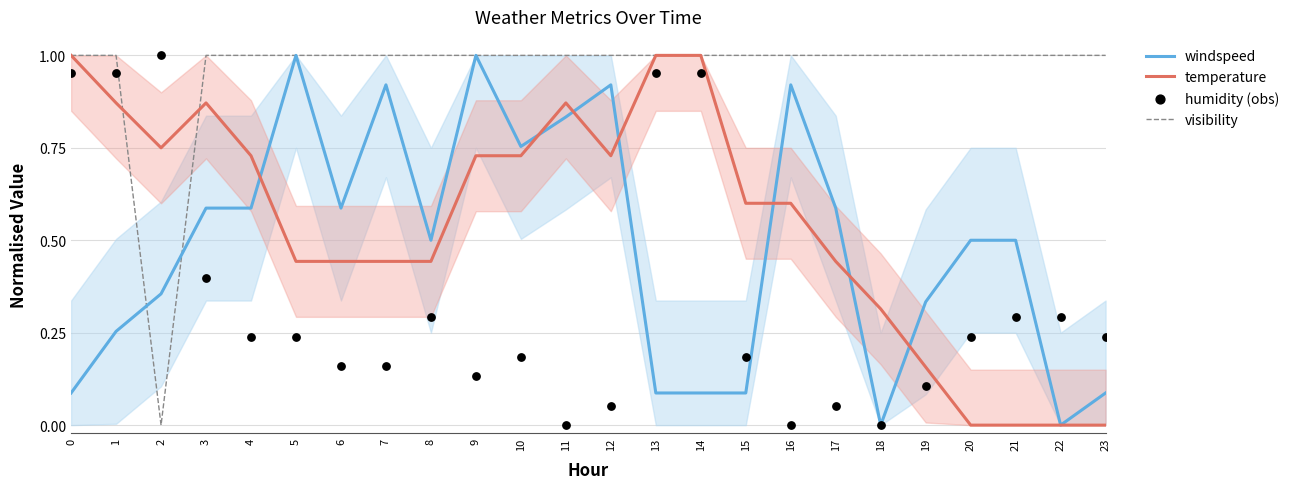

At how many categories does at least one series exceed 0?

24